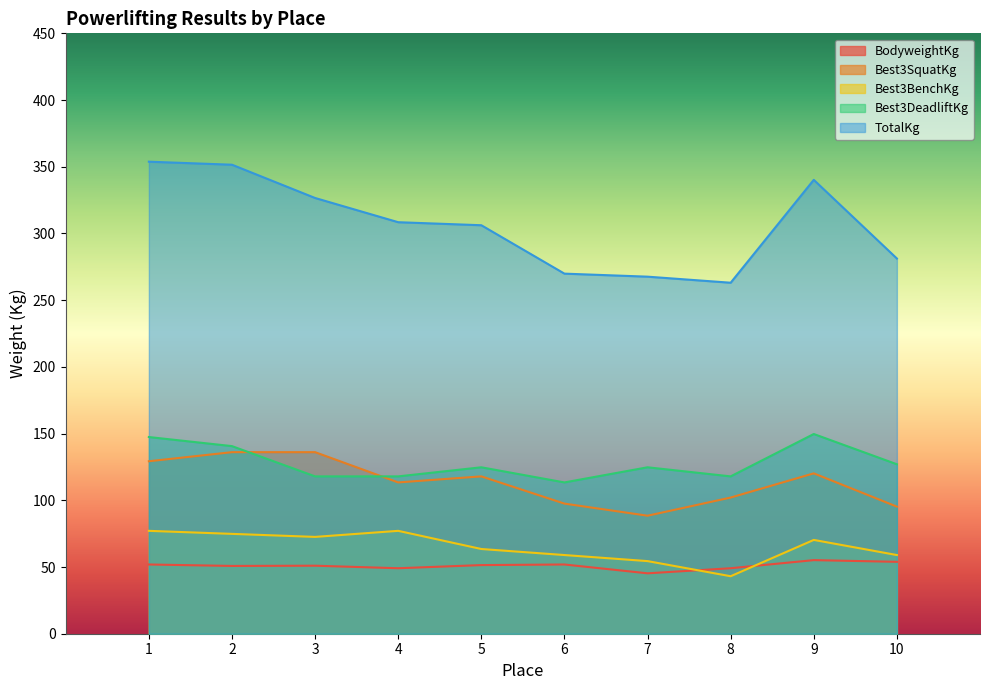

Is the value of Best3BenchKg at 8 greater than the value of BodyweightKg at 3?

No